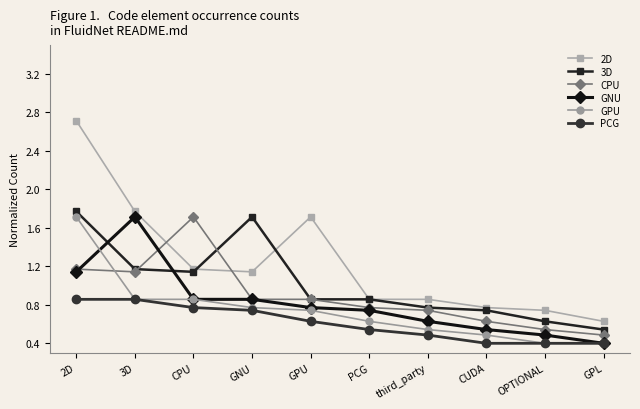

True or false: 2D has a value of 0.6 at GPL.

True